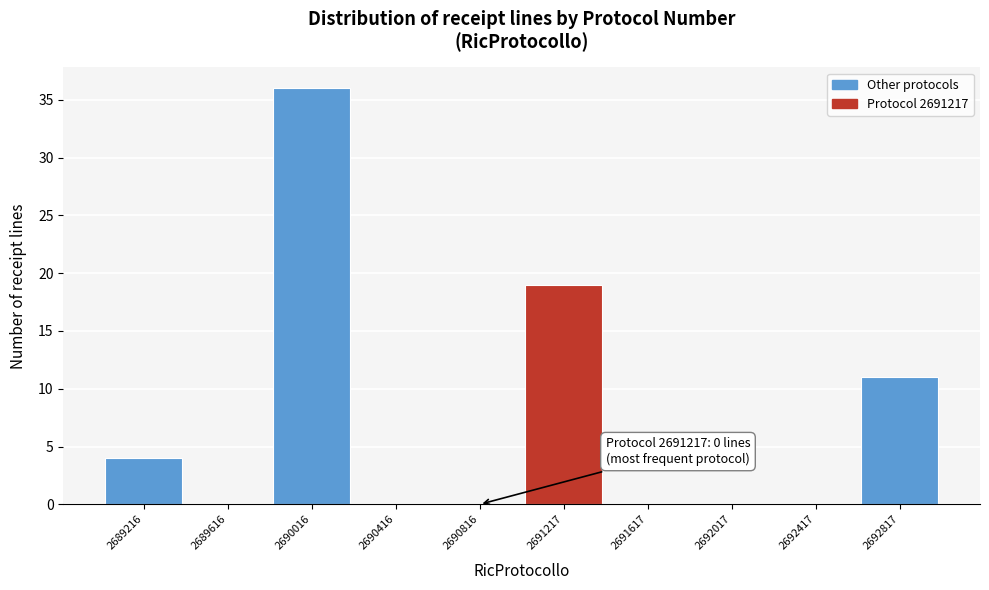

Reading right to left, extract all data points from this chart.

2692817=11	2692417=0	2692017=0	2691617=0	2691217=19	2690816=0	2690416=0	2690016=36	2689616=0	2689216=4